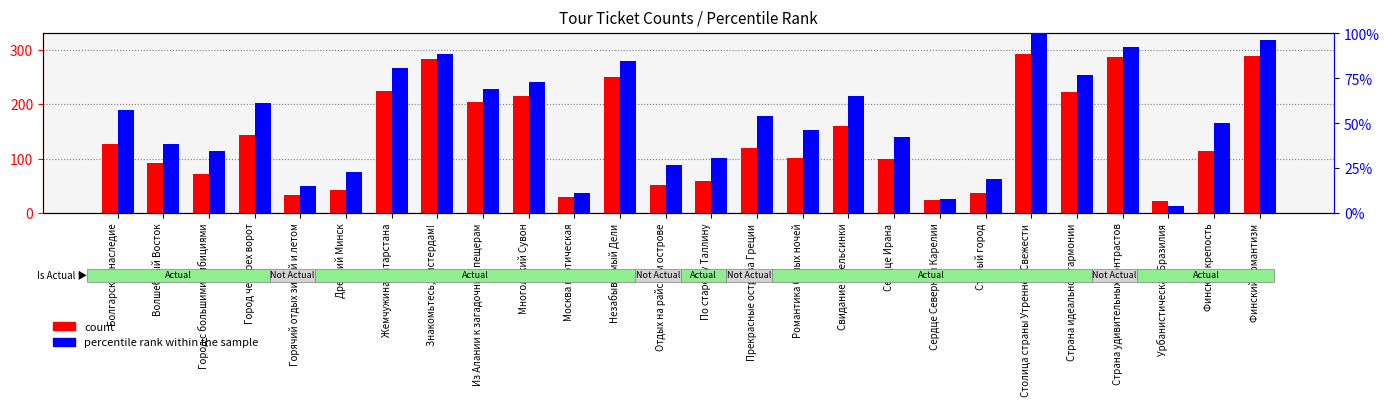

Is it true that count equals 38.0 at Старый город?

True